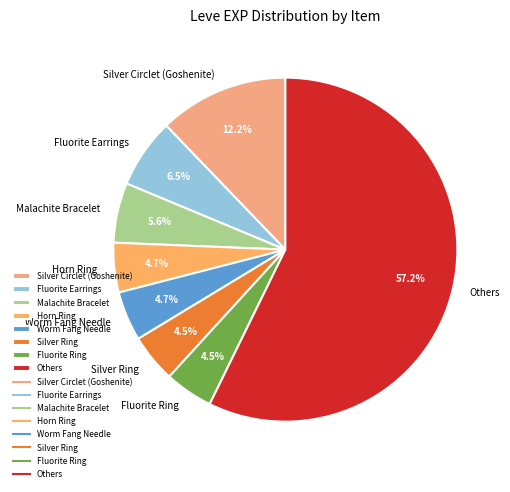

Which category accounts for the majority?

Others